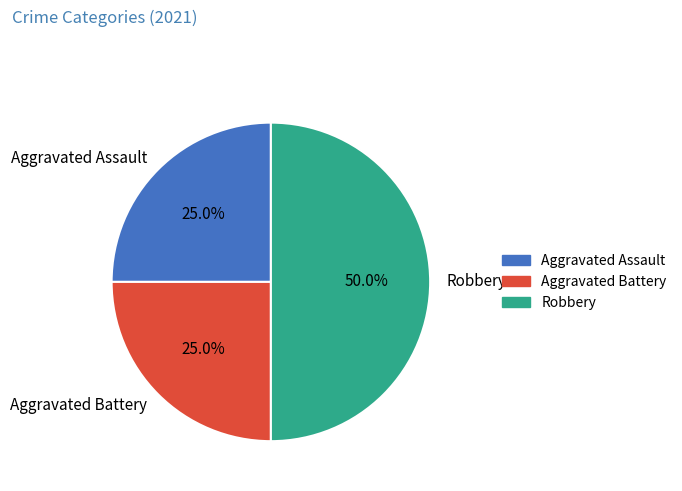

Which slice is the largest?

Robbery